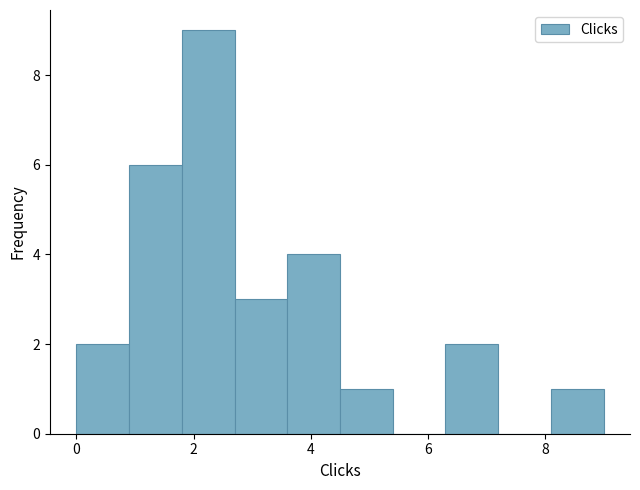

How tall is the bar that spans 1.8 to 2.7 on the x-axis? Neither the bar edges nor the heights are printed on the chart, so give them approximately, as read against the axes.

9